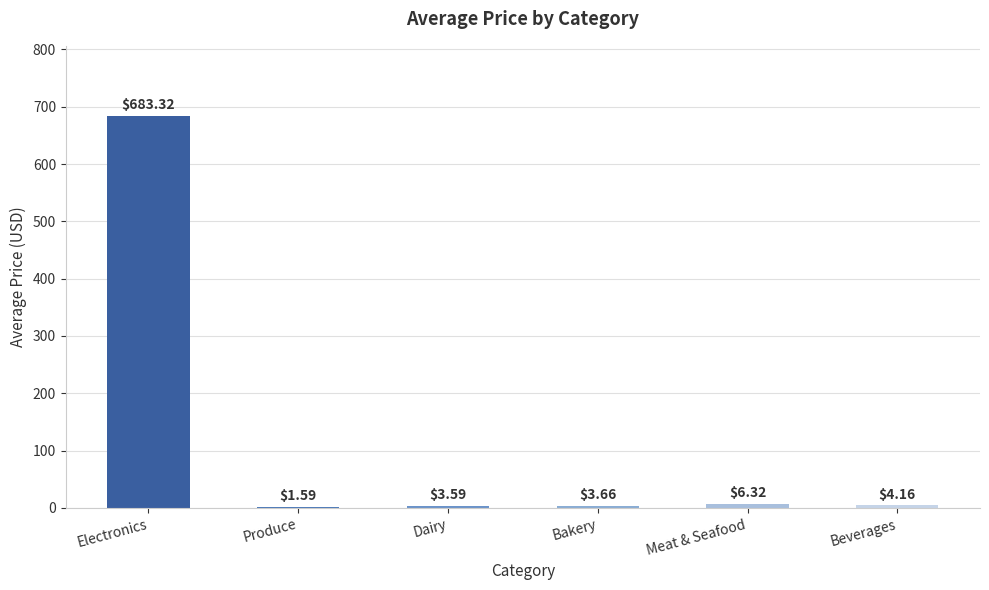

At which label does the data first exceed 4?

Electronics